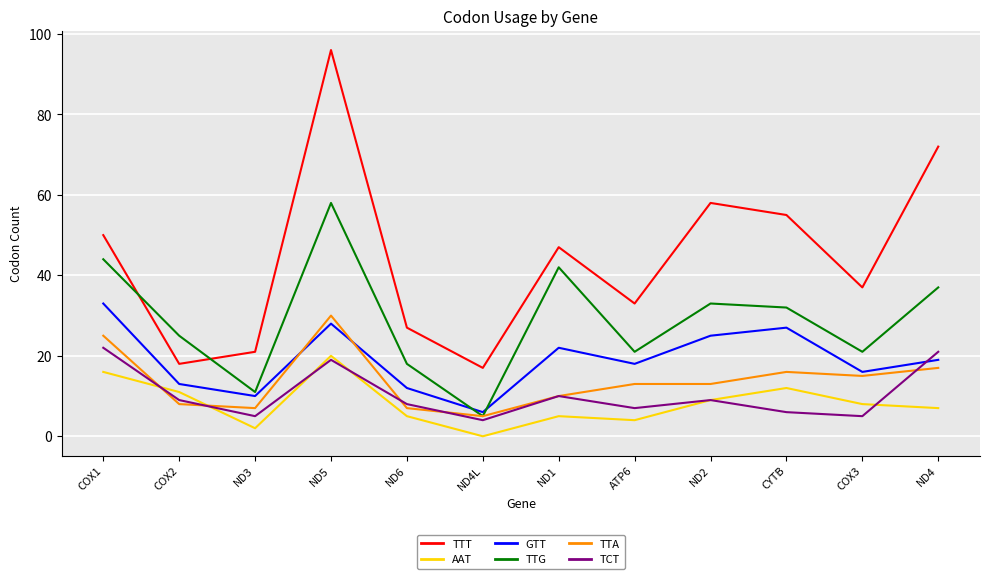

What is the spread (max minus min) of values at CYTB?

49